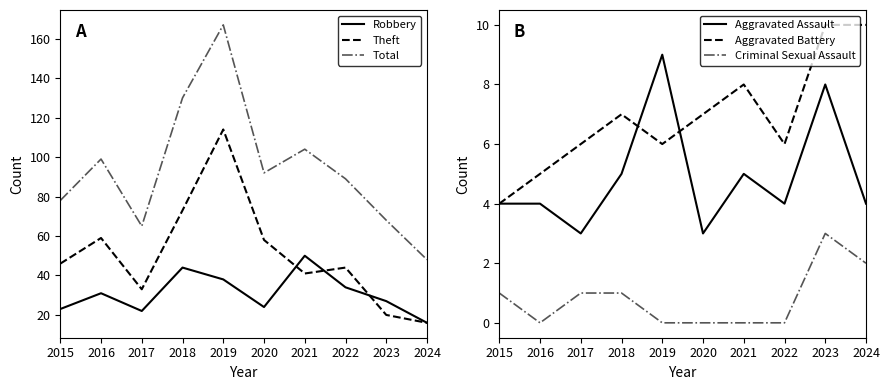

True or false: Theft has more than 1 points higher than both neighbors.

True